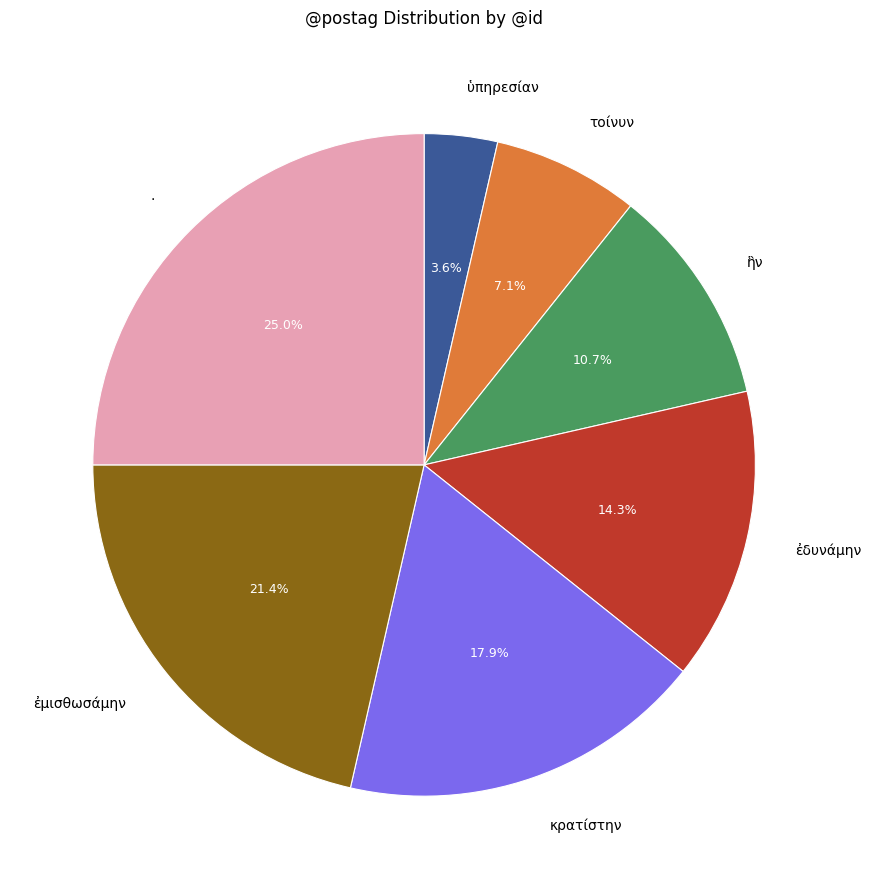

What is the largest slice in the pie chart?

.